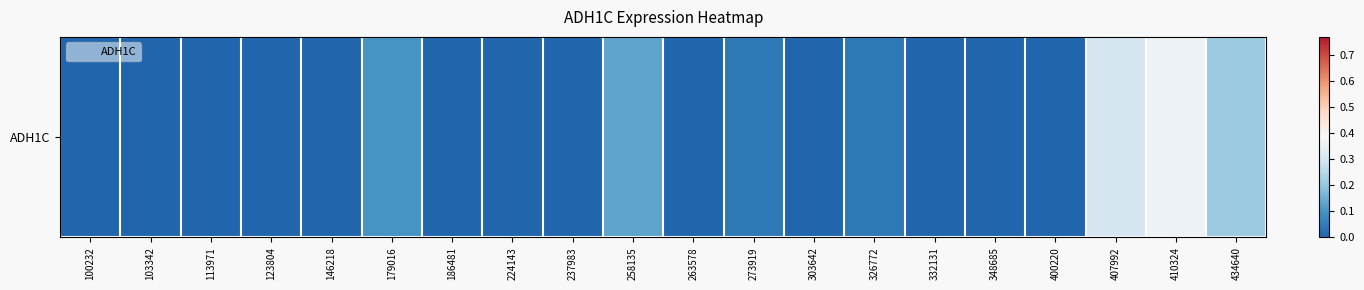

What is the greatest value displayed?

0.4